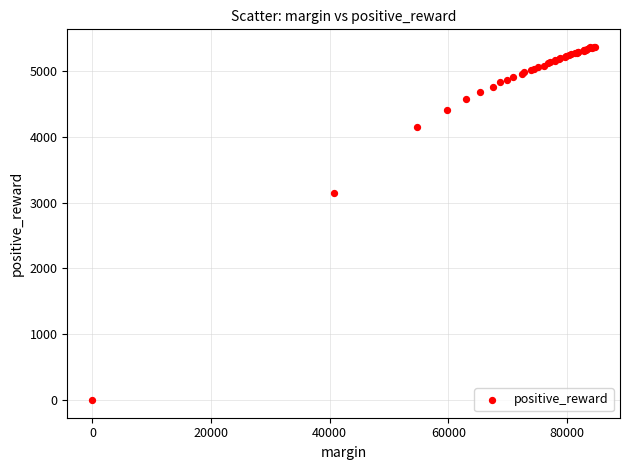

What Y value in the scatter plot is closest to 2680?

3145.5